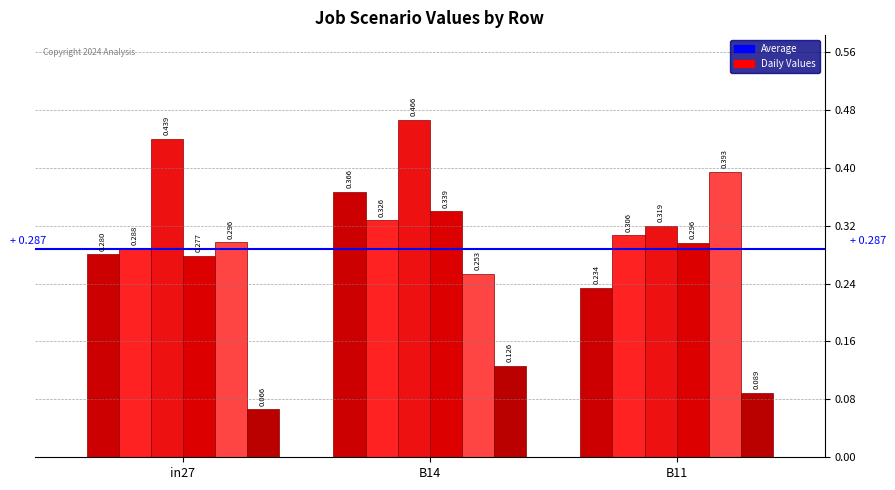

How many distinct data groups are displayed?

6